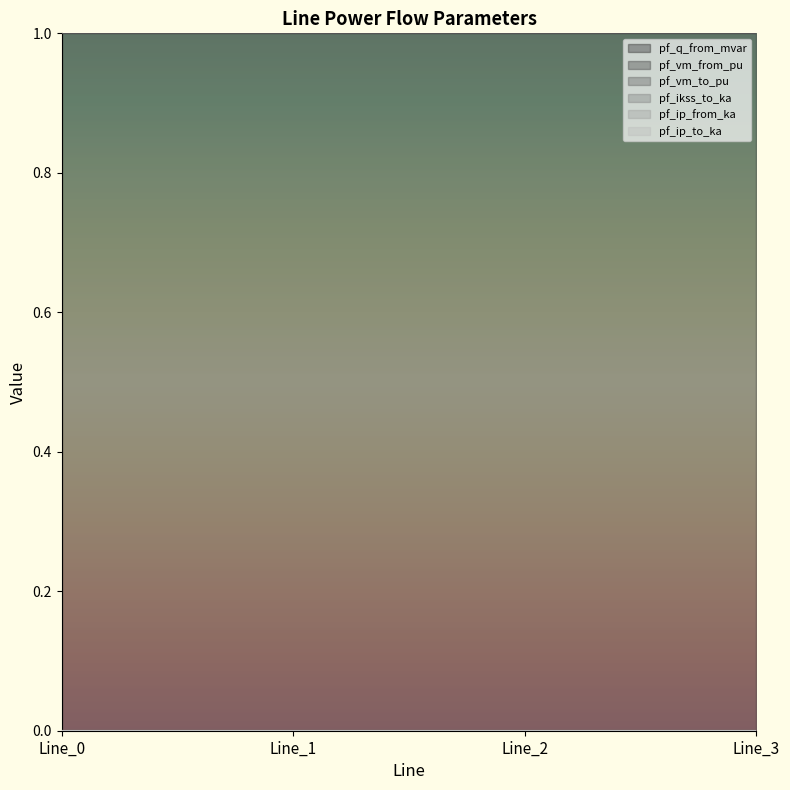

Reading right to left, transcribe all the data shown in this chart.

pf_q_from_mvar: 0.0	0.0	0.0	0.0
pf_vm_from_pu: 1.0	1.0	1.0	1.0
pf_vm_to_pu: 1.0	1.0	1.0	1.0
pf_ikss_to_ka: 0.0	0.0	0.0	0.0
pf_ip_from_ka: 0.0	0.0	0.0	0.0
pf_ip_to_ka: 0.0	0.0	0.0	0.0